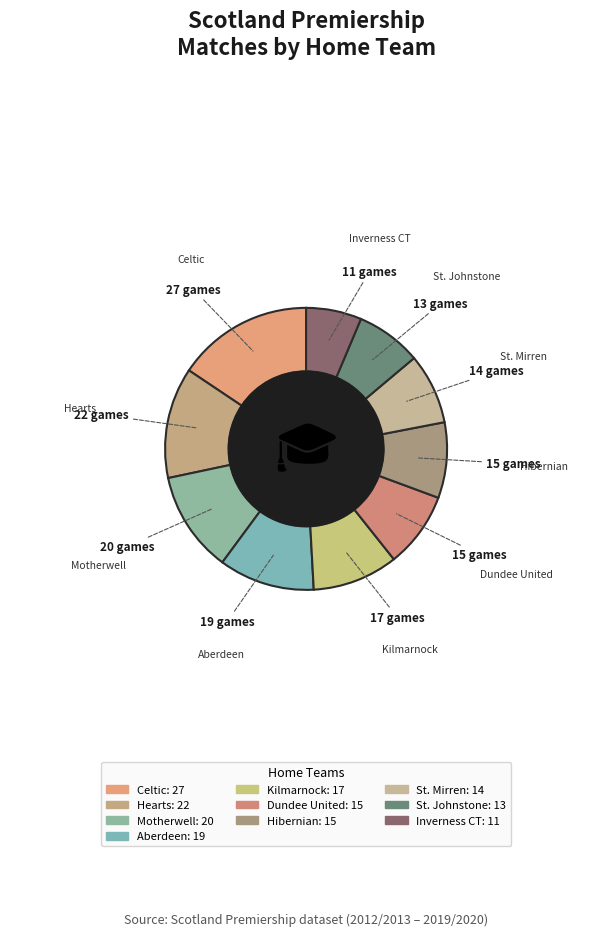

Does Motherwell account for over 50% of the chart?

No